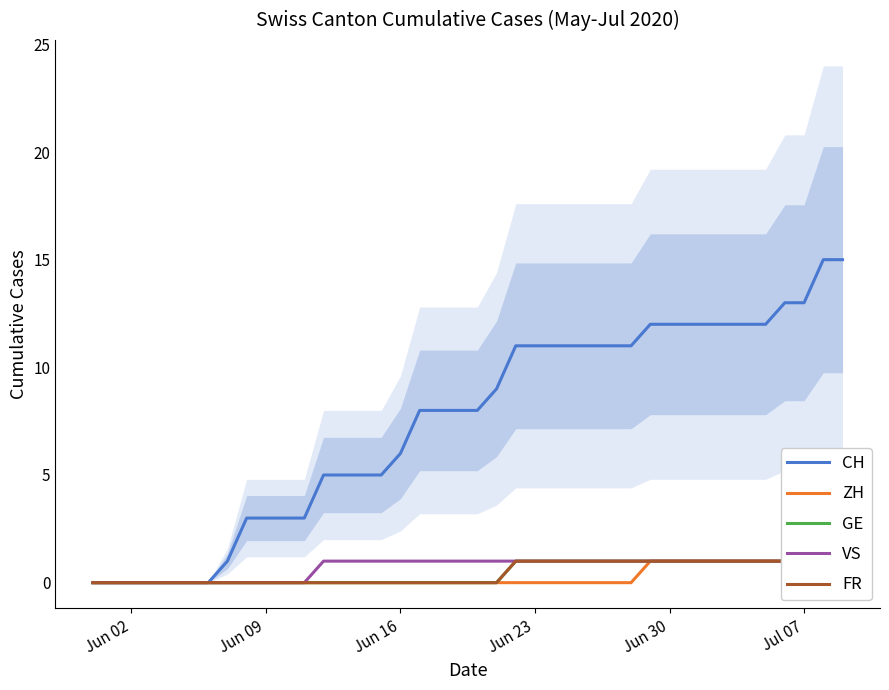

True or false: CH and VS cross at least once.

False